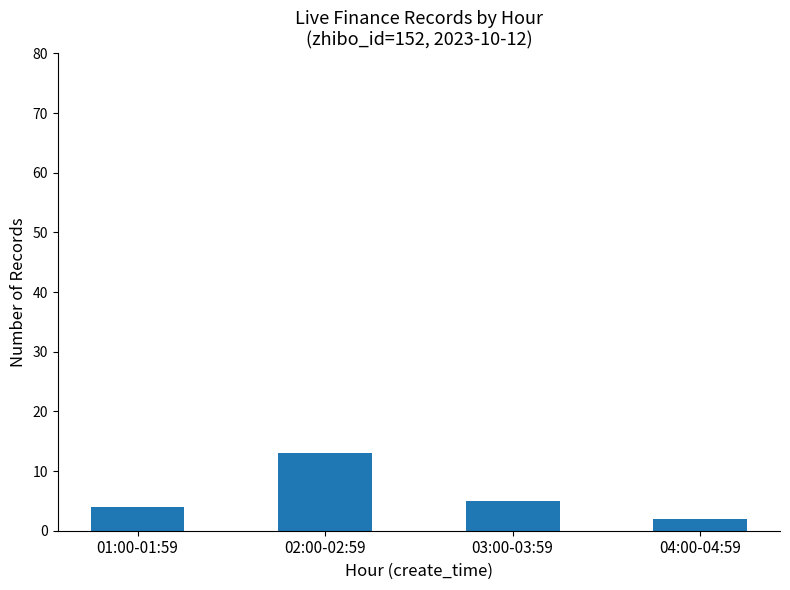

What is the maximum value shown in the chart?

13